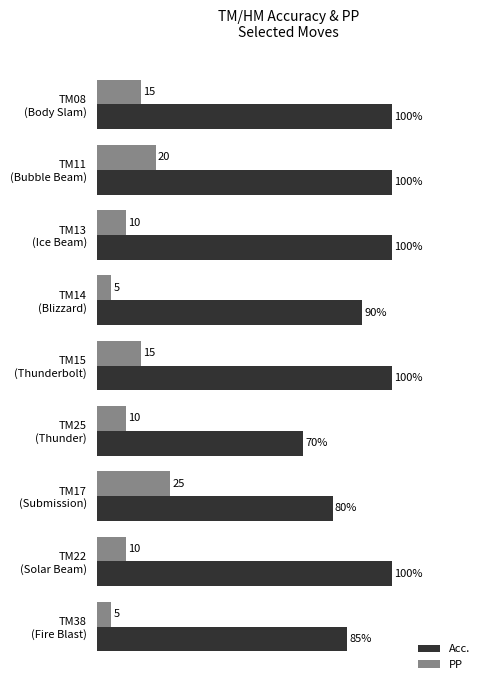

Which series has the largest total across all categories?

Acc.